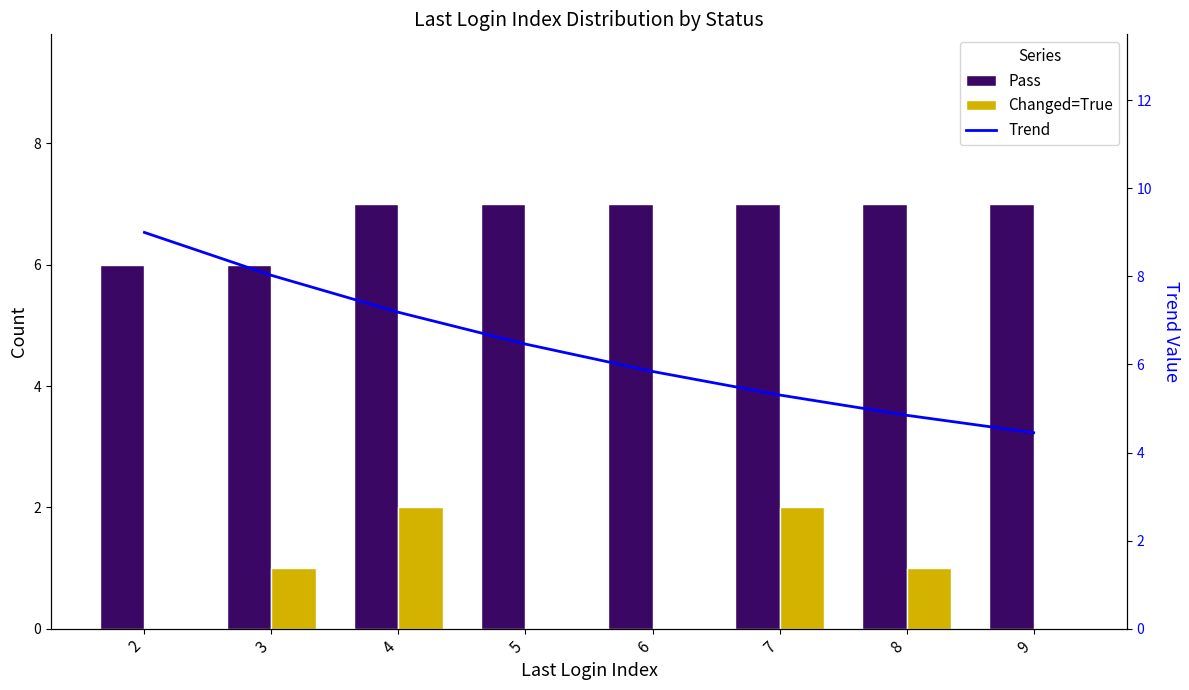

What is the difference between the Trend values at 2 and 4?

1.8